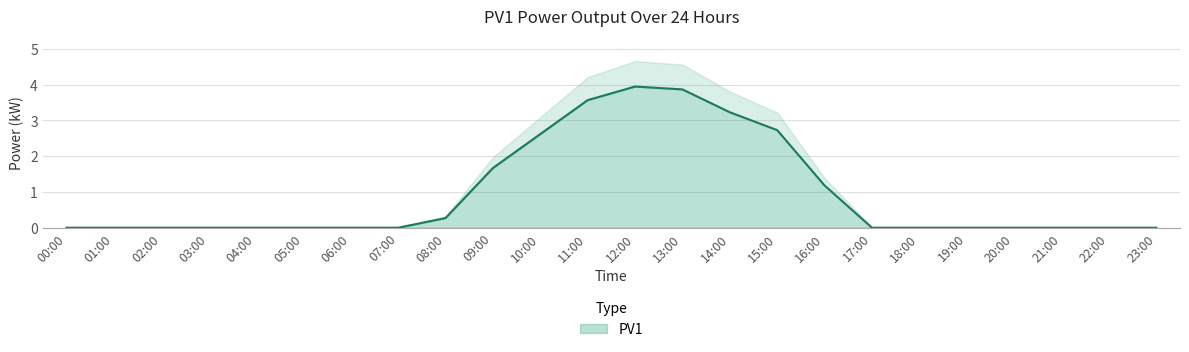

List the labels in order of value, largest first.

12:00, 13:00, 11:00, 14:00, 15:00, 10:00, 09:00, 16:00, 08:00, 00:00, 01:00, 02:00, 03:00, 04:00, 05:00, 06:00, 07:00, 17:00, 18:00, 19:00, 20:00, 21:00, 22:00, 23:00